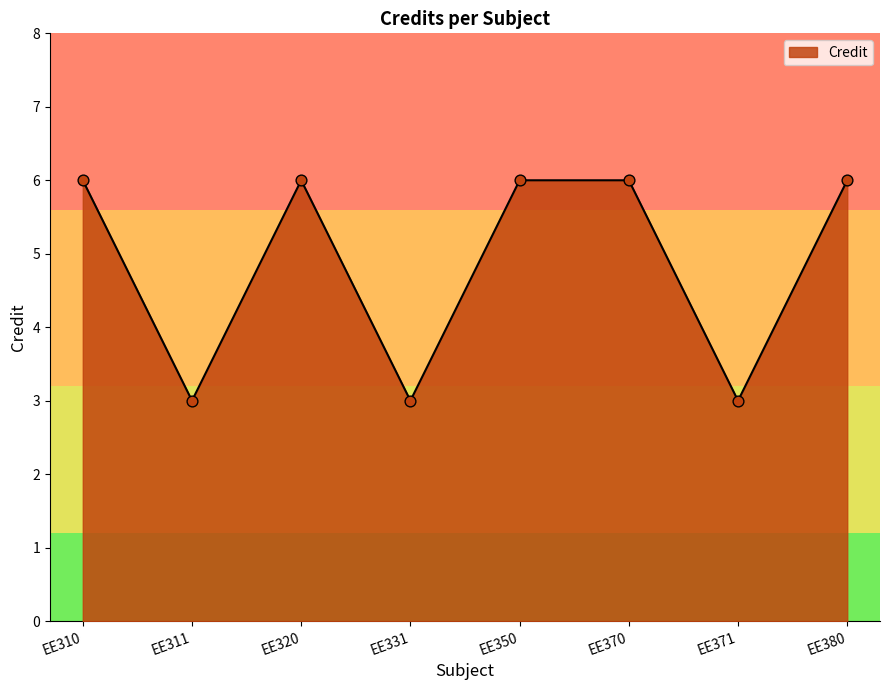

What is the change in value from EE310 to EE311?

-3